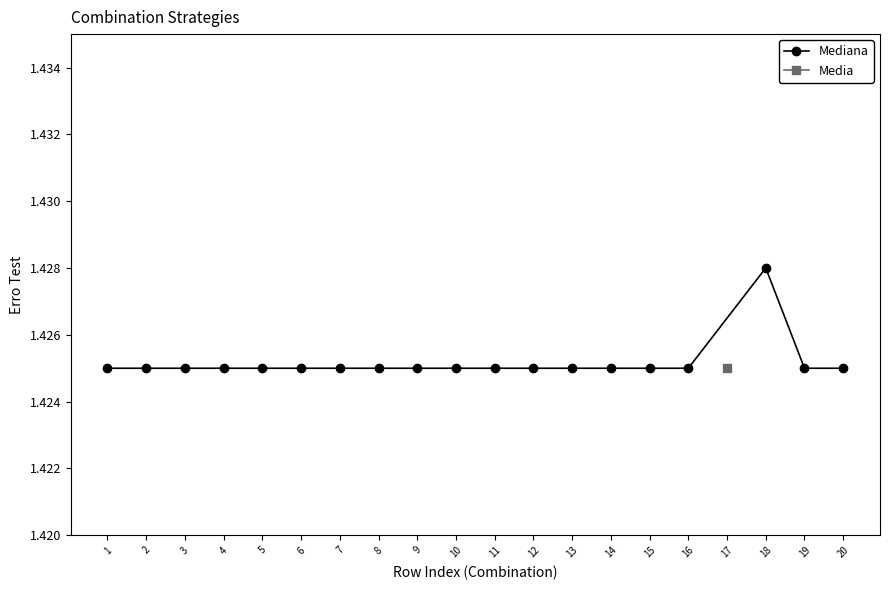

How many Mediana values are between 1 and 2?

19